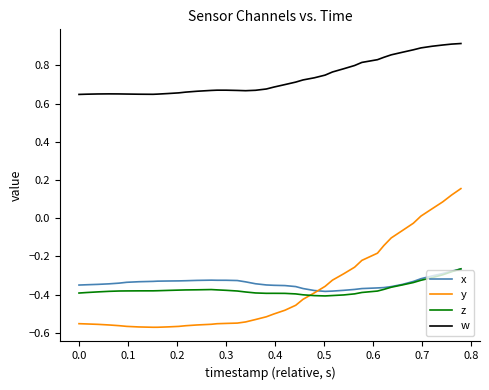

What are all the series names shown in the legend?

x, y, z, w